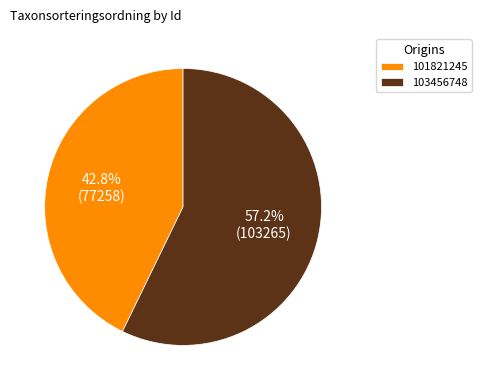

To the nearest percent, what is the difference between the 103456748 and 101821245 slice percentages?

14%